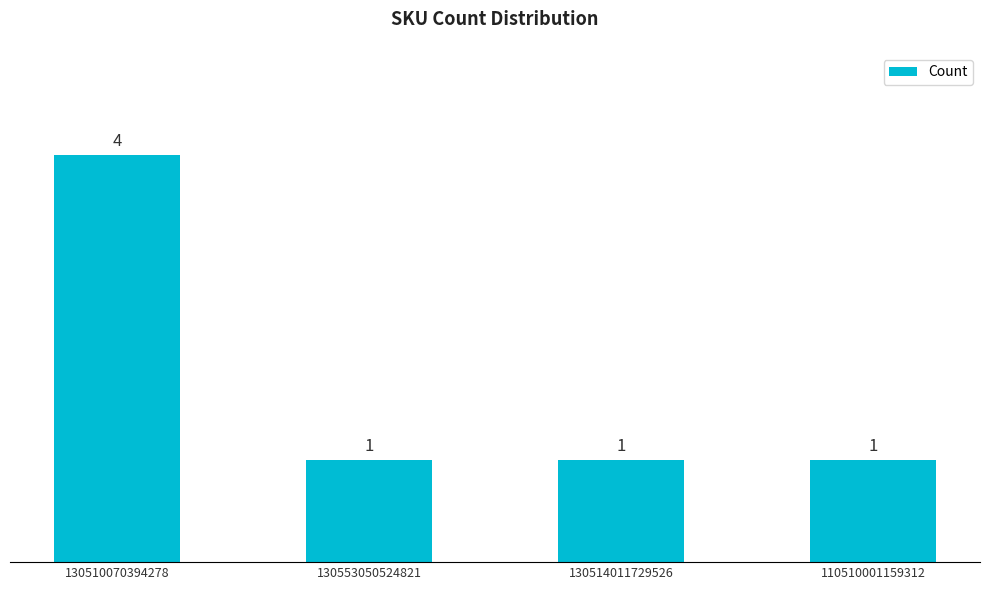

What is the label of the 2nd bar from the left?

130553050524821